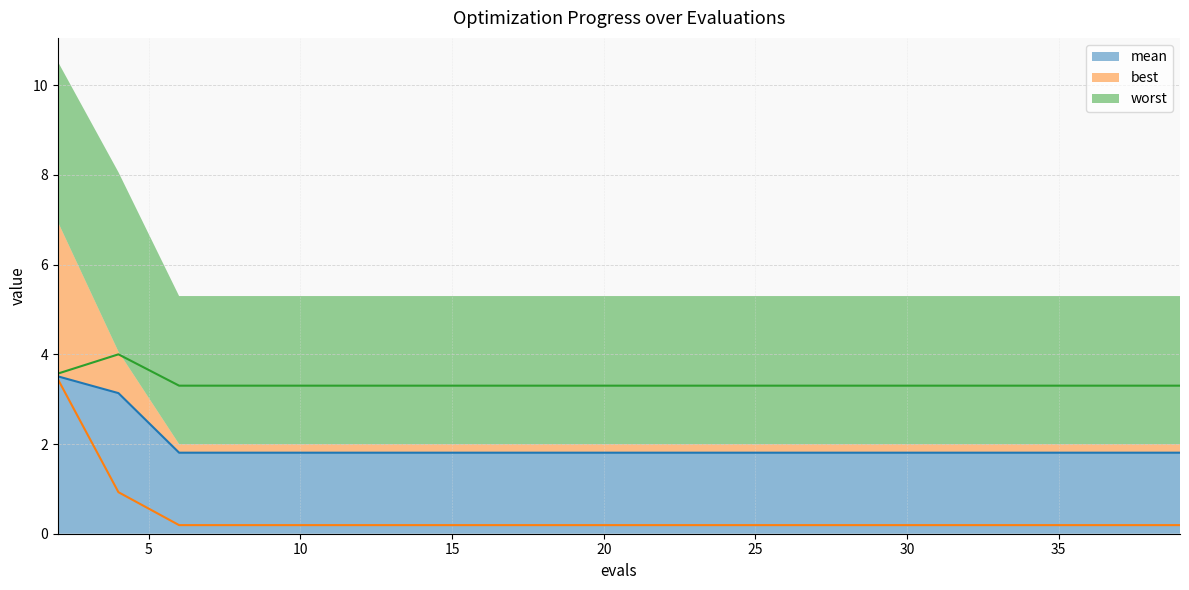

True or false: mean and worst cross at least once.

False